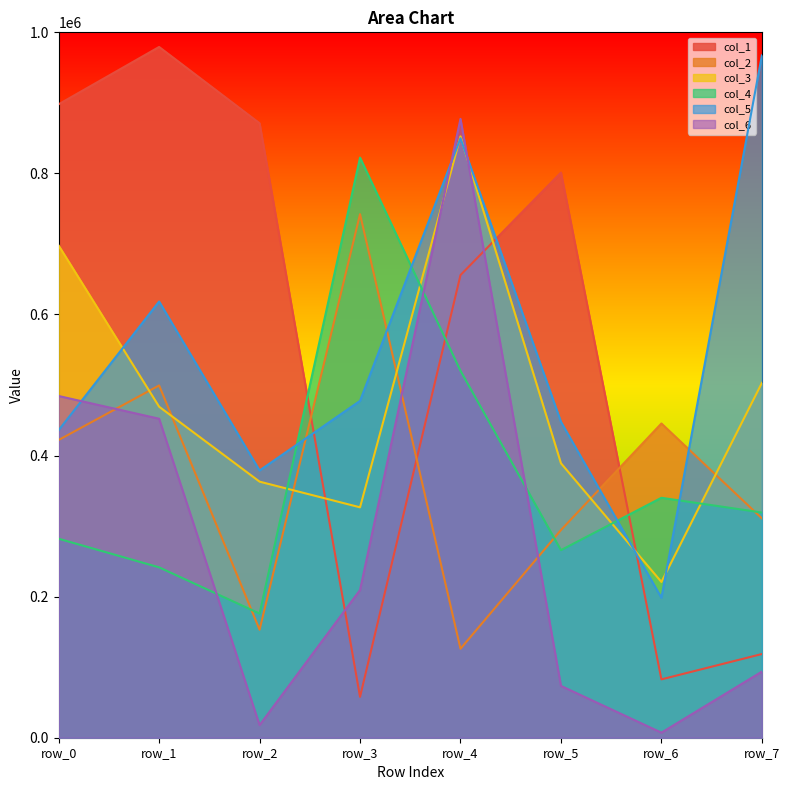

The col_6 series shows 209405 at row_3. True or false?

True